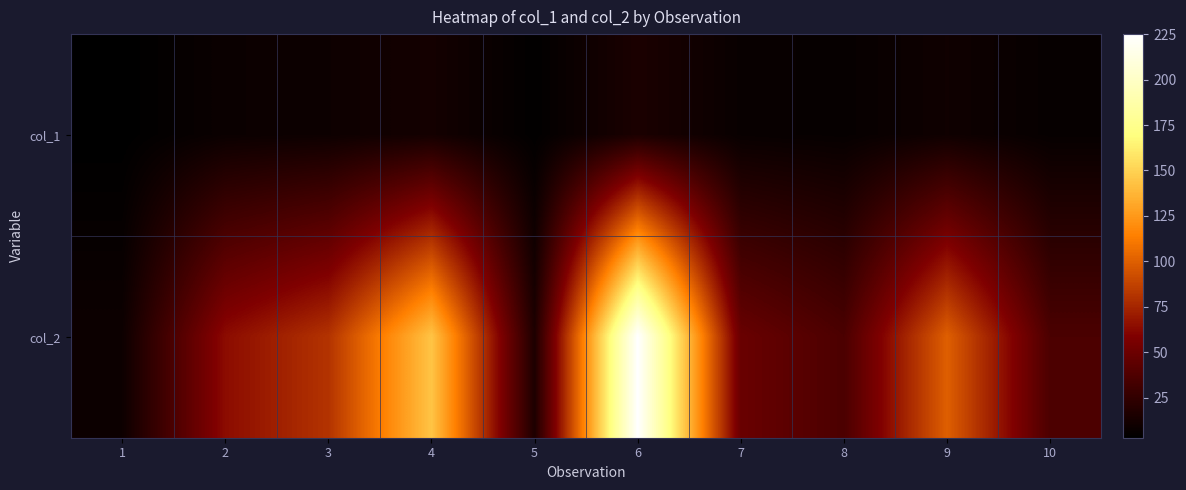

Reading left to right, extract all data points from this chart.

col_1: 1=3	2=8	3=9	4=12	5=4	6=15	7=7	8=6	9=10	10=6
col_2: 1=9	2=64	3=81	4=144	5=16	6=225	7=49	8=36	9=100	10=36